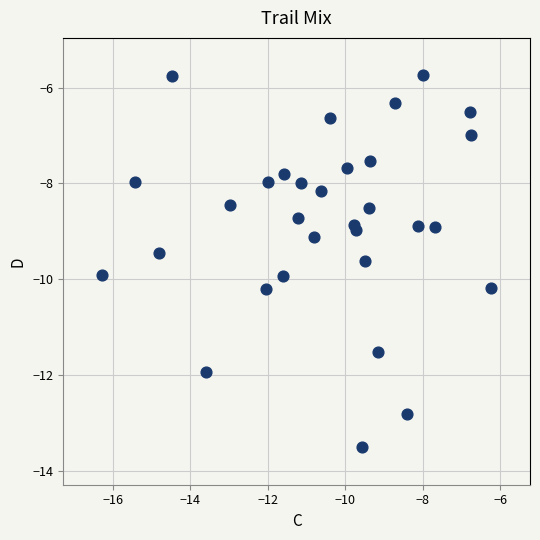

What is the range of Y values (max minus min)?

7.8